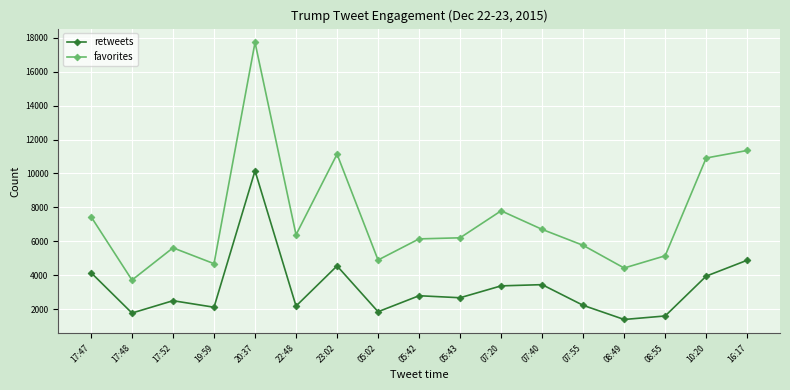

What is the label of the 13th point from the right?

20:37